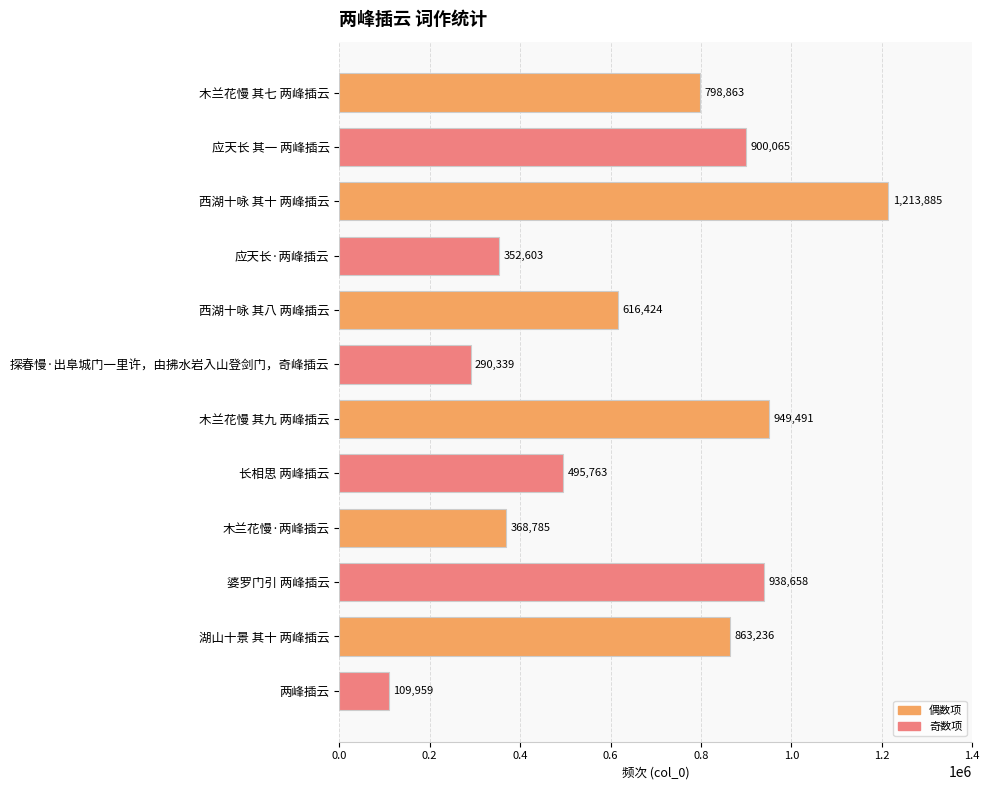

Reading top to bottom, list all the values displayed in this chart.

木兰花慢 其七 两峰插云=798863	应天长 其一 两峰插云=900065	西湖十咏 其十 两峰插云=1213885	应天长·两峰插云=352603	西湖十咏 其八 两峰插云=616424	探春慢·出阜城门一里许，由拂水岩入山登剑门，奇峰插云=290339	木兰花慢 其九 两峰插云=949491	长相思 两峰插云=495763	木兰花慢·两峰插云=368785	婆罗门引 两峰插云=938658	湖山十景 其十 两峰插云=863236	两峰插云=109959